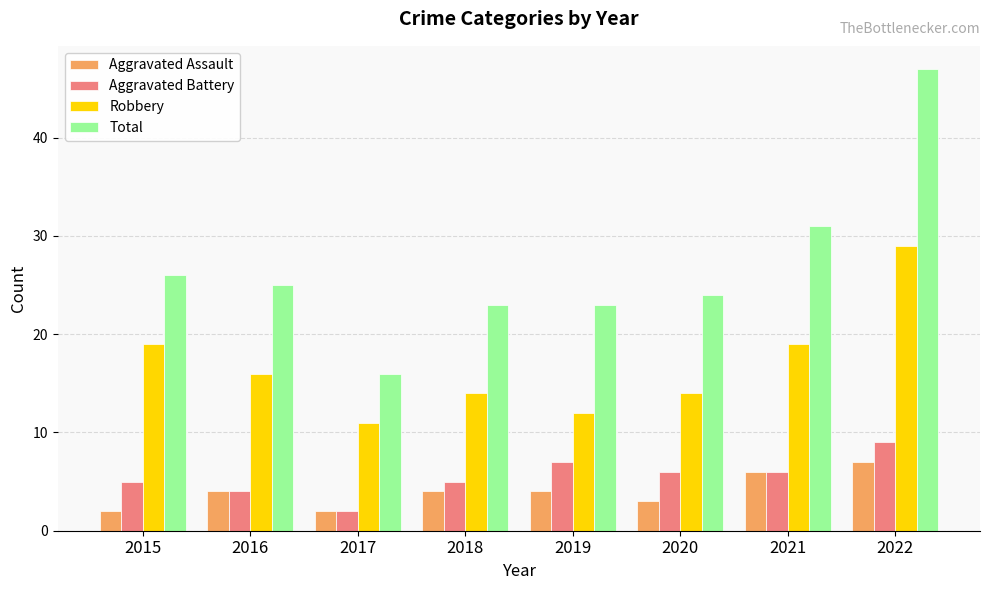

Rank the series by their maximum value, from highest to lowest.

Total, Robbery, Aggravated Battery, Aggravated Assault